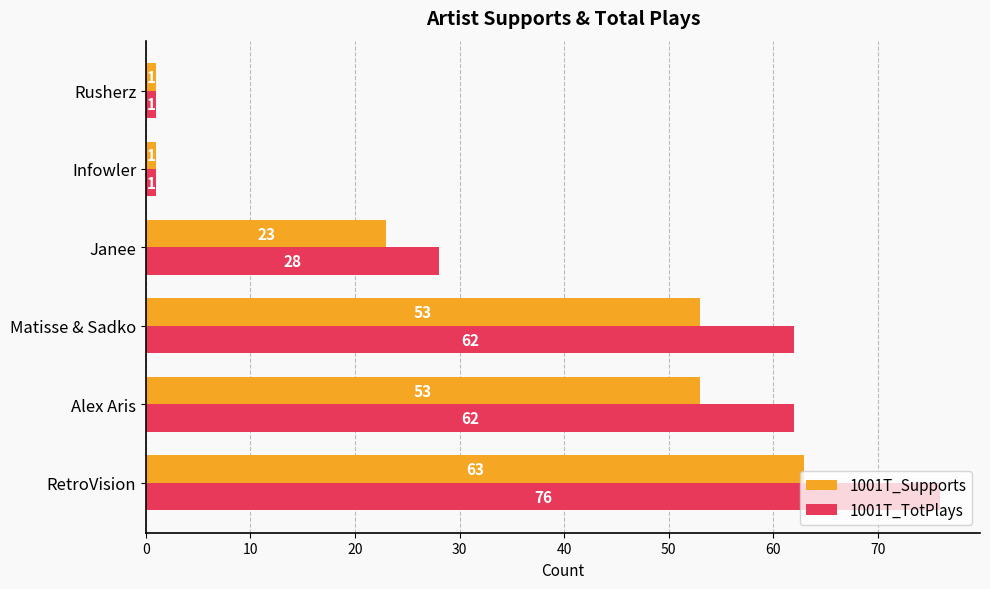

What is the difference between the 1001T_Supports values at Matisse & Sadko and RetroVision?

10